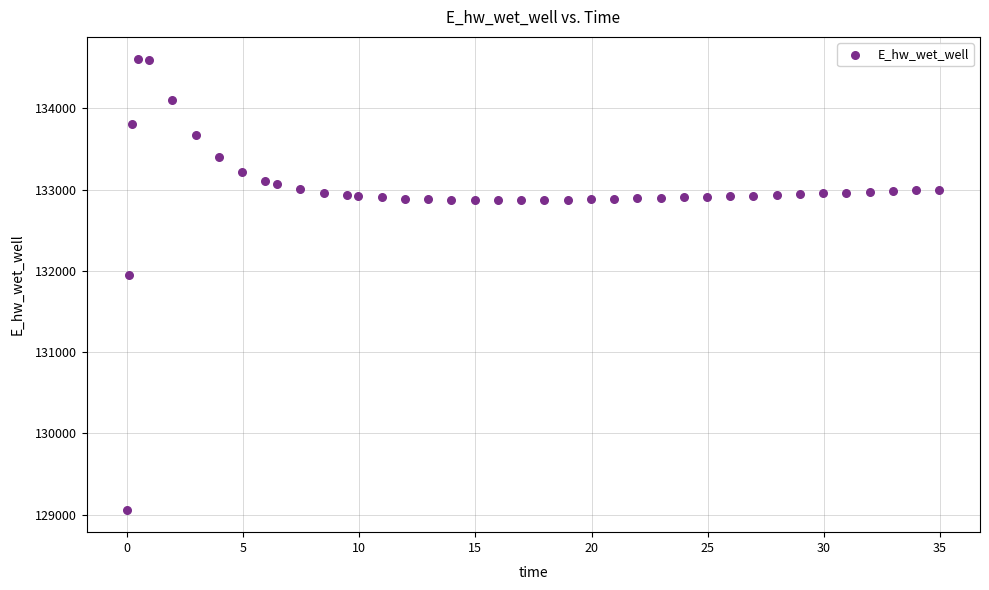

What is the range of Y values (max minus min)?

5541.6